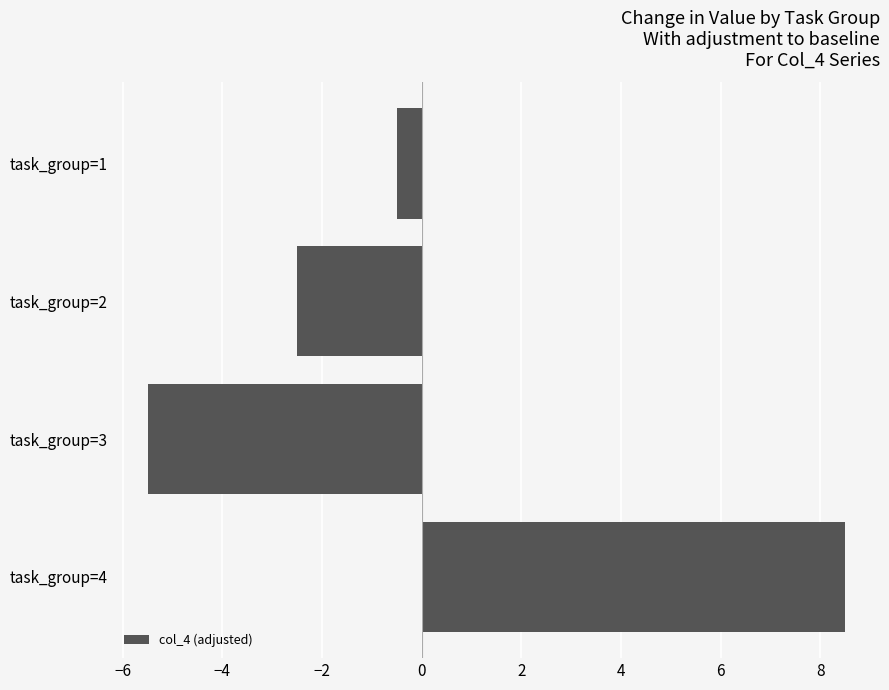

List the labels in order of value, largest first.

task_group=4, task_group=1, task_group=2, task_group=3